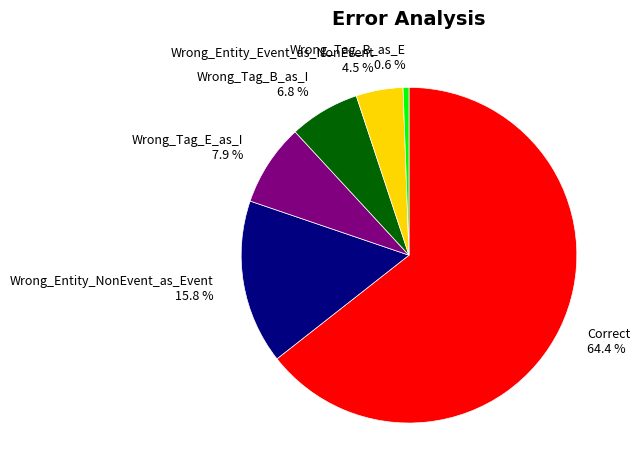

True or false: Wrong_Tag_B_as_I accounts for 1% of the total.

False